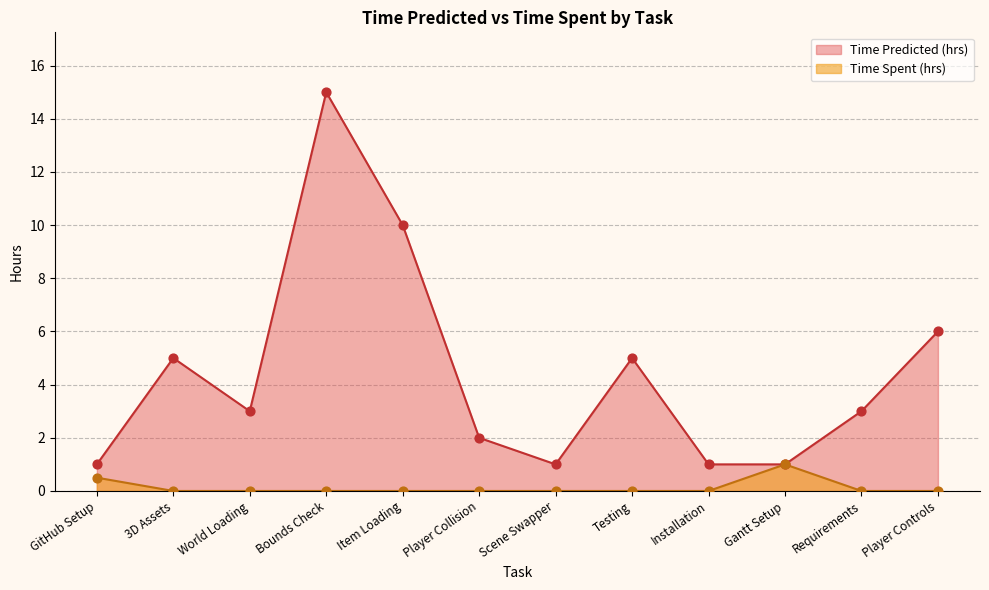

What are all the series names shown in the legend?

Time Predicted (hrs), Time Spent (hrs)